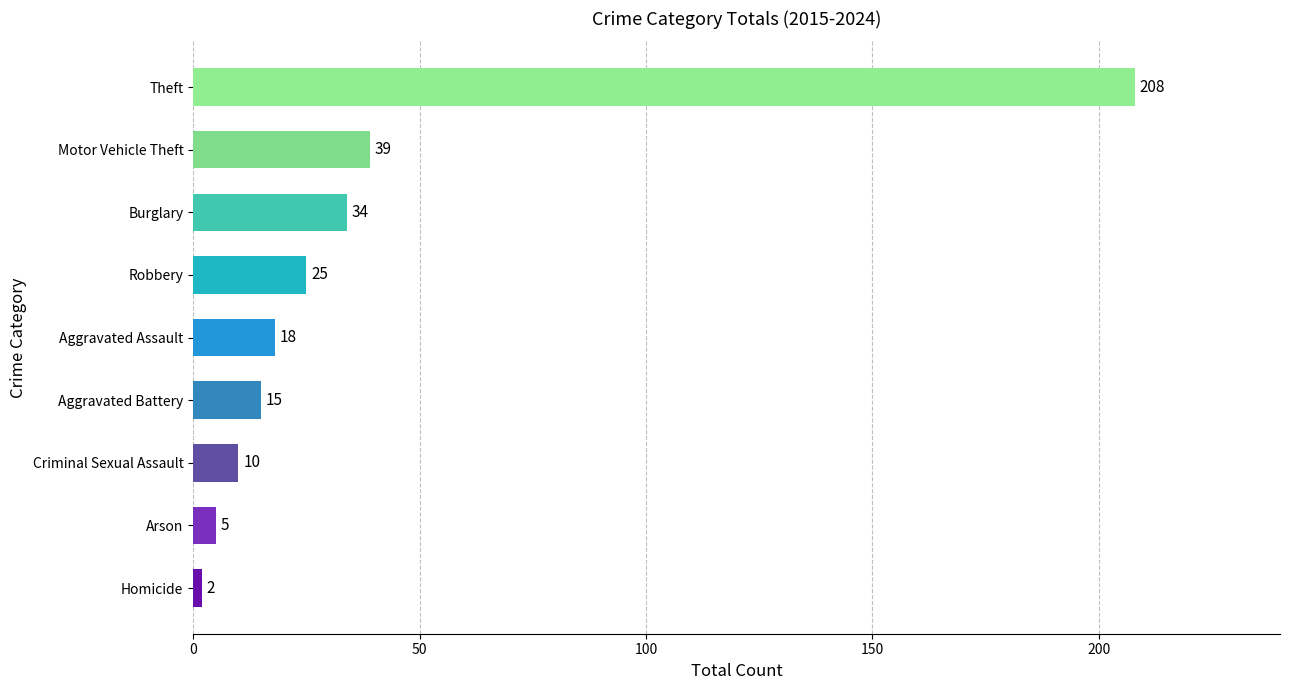

Is it true that the value at Theft is 208?

True